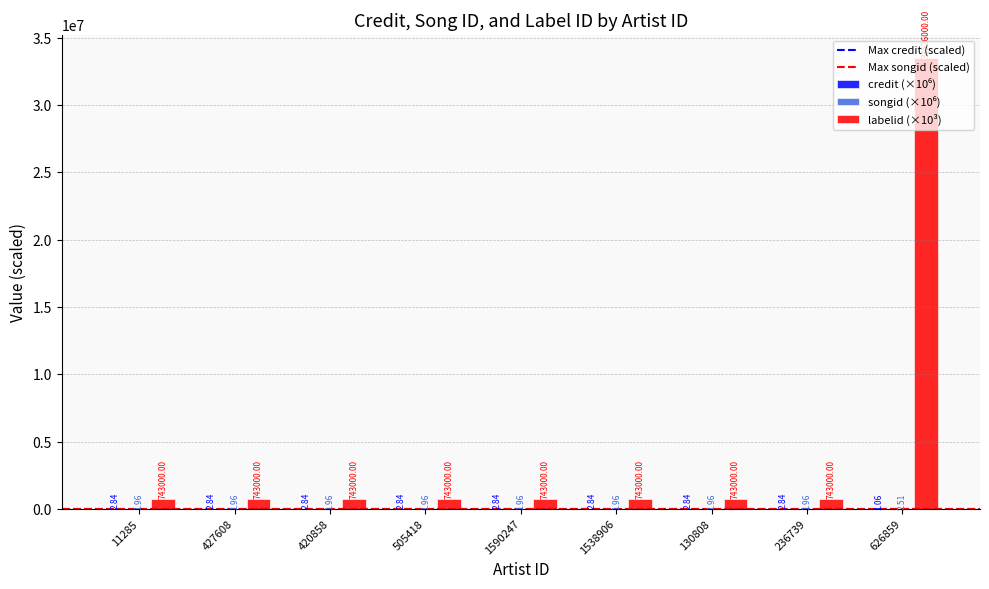

What is the sum of all labelid (×10³) values?

39470000.0